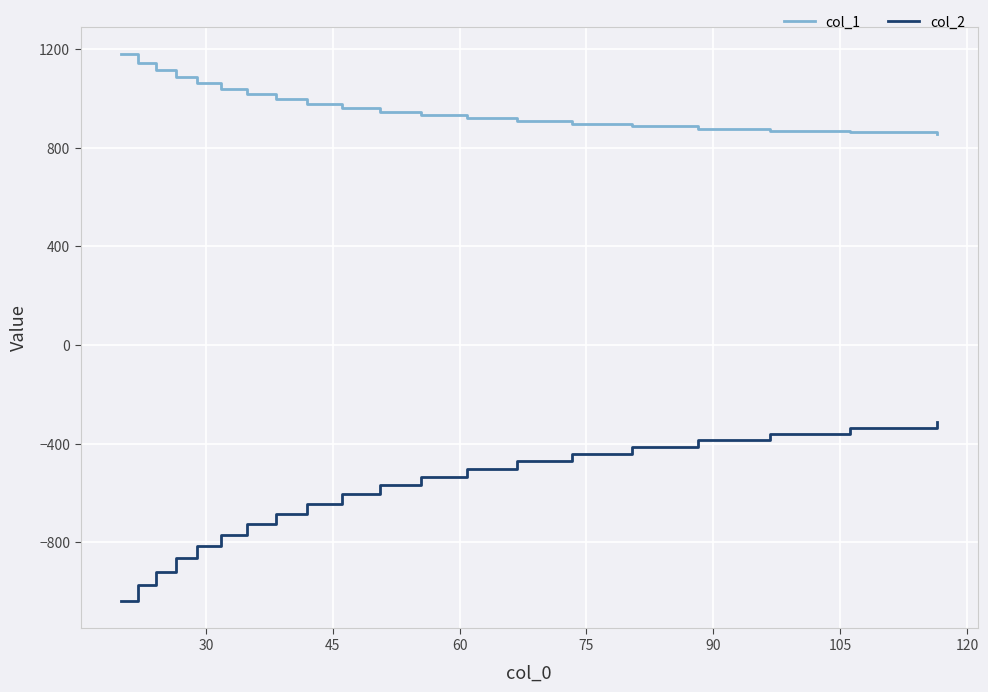

True or false: col_2 has more than 2 points higher than both neighbors.

False